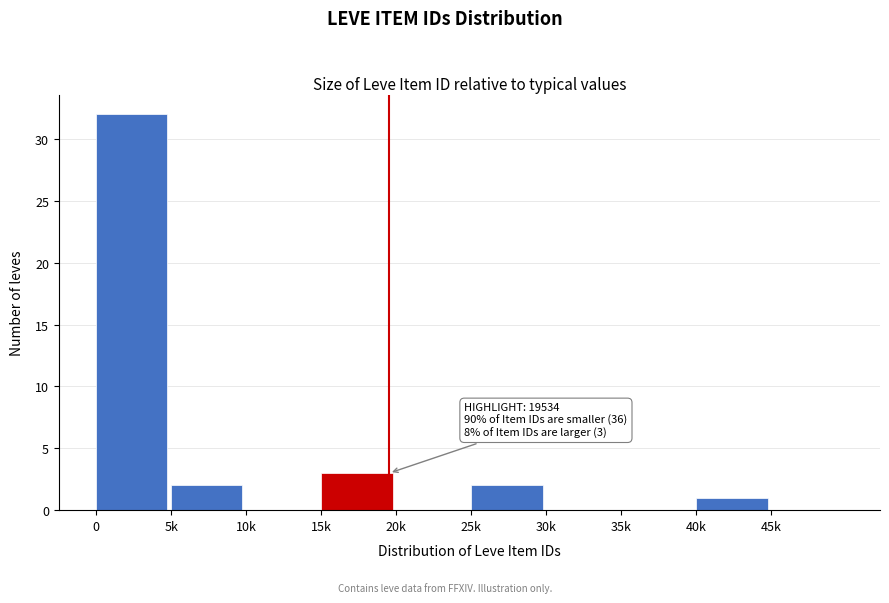

Reading left to right, list all the values displayed in this chart.

0=32	5k=2	10k=0	15k=3	20k=0	25k=2	30k=0	35k=0	40k=1	45k=0